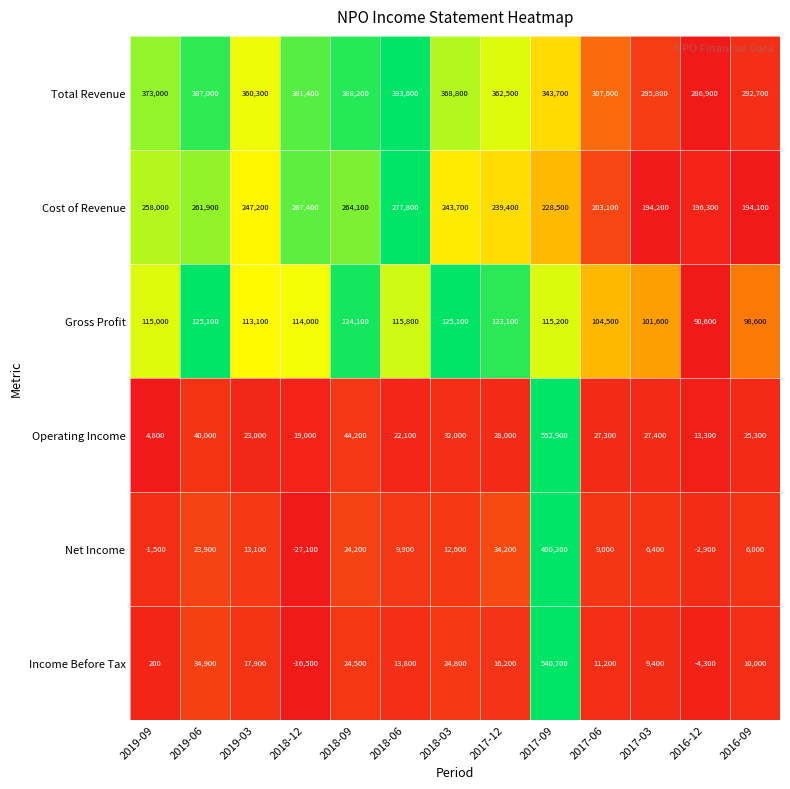

Is the value of Cost of Revenue at 2017-12 greater than the value of Operating Income at 2016-09?

Yes